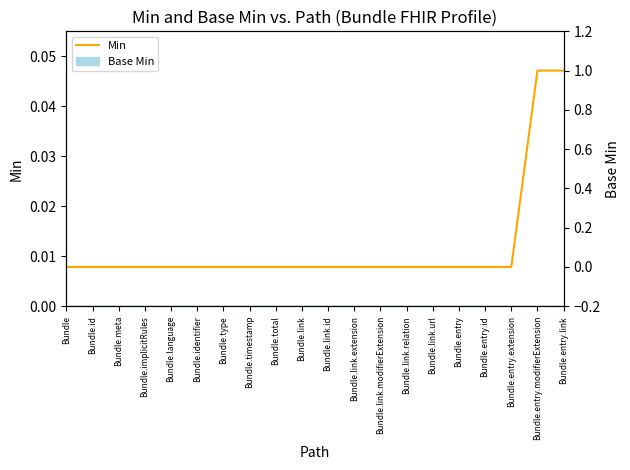

What is the label of the 18th point from the right?

Bundle.meta